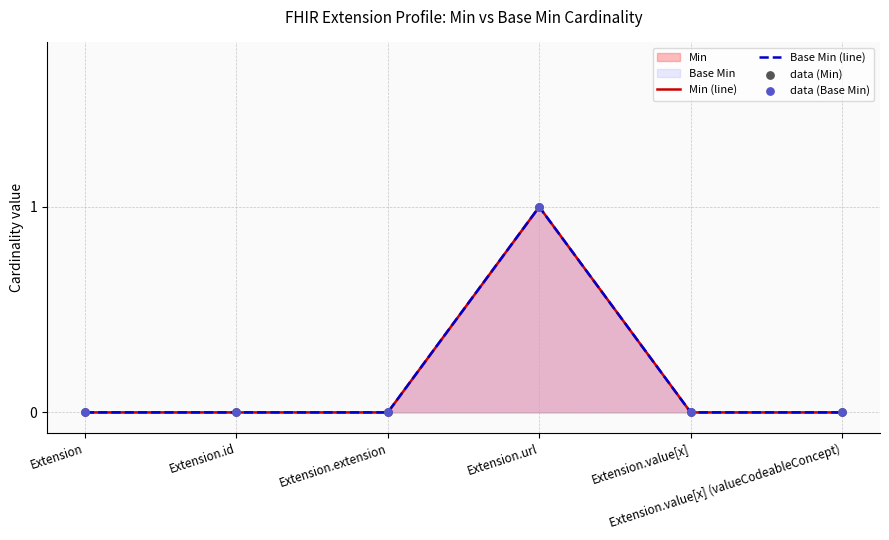

At how many categories does at least one series exceed 0?

1